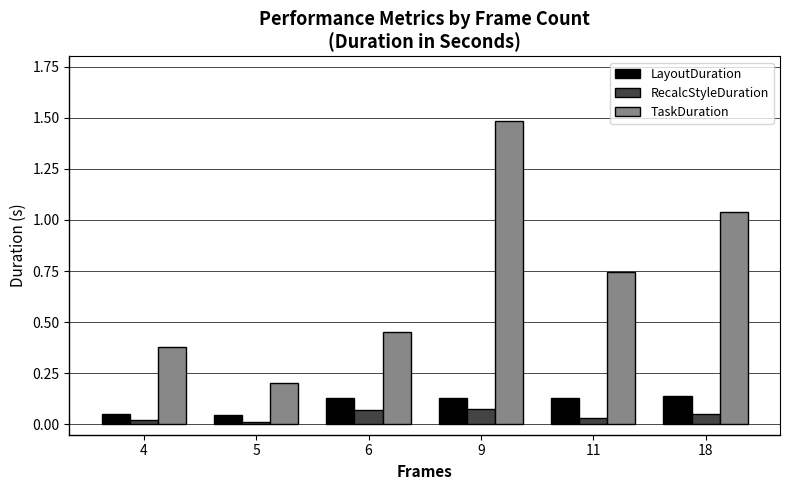

Between 6 and 9, which series saw the biggest shift?

TaskDuration